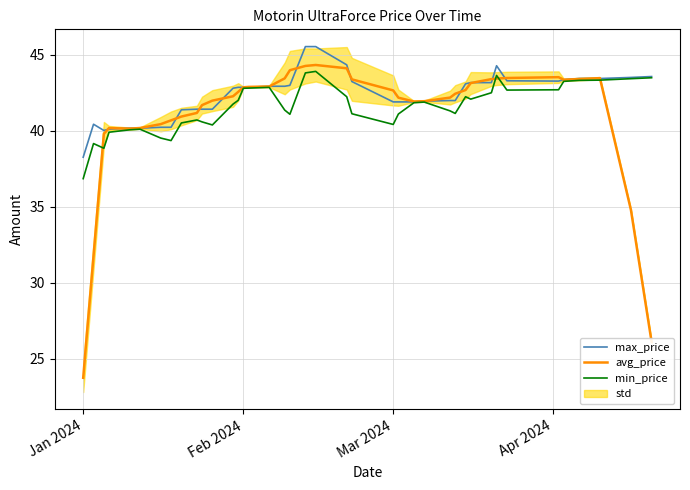

Which series has the largest total across all categories?

max_price